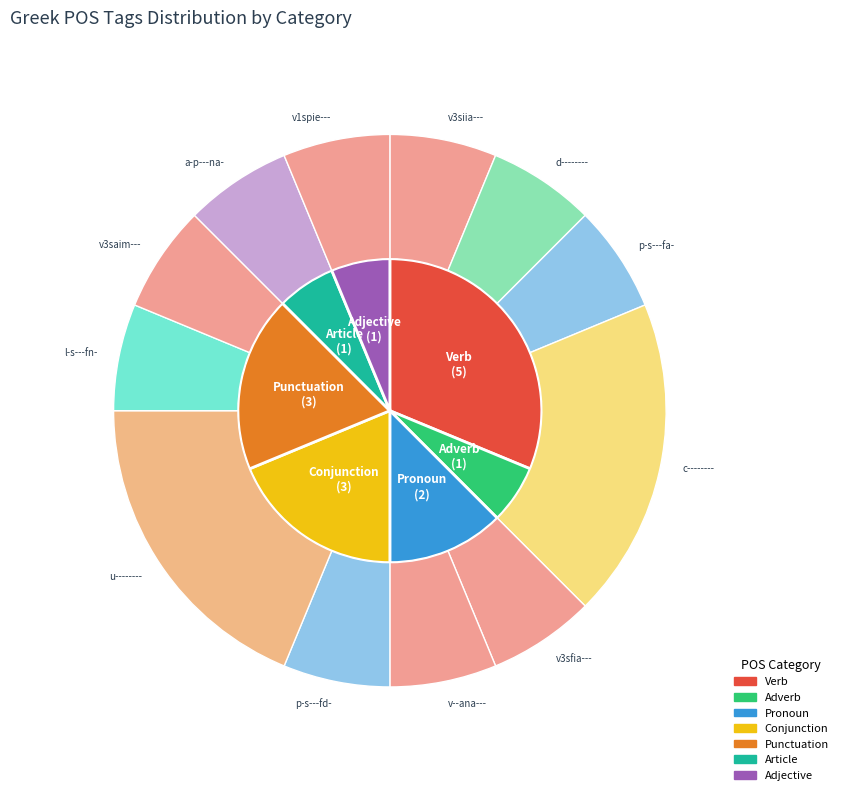

How many slices are in this pie chart?

12